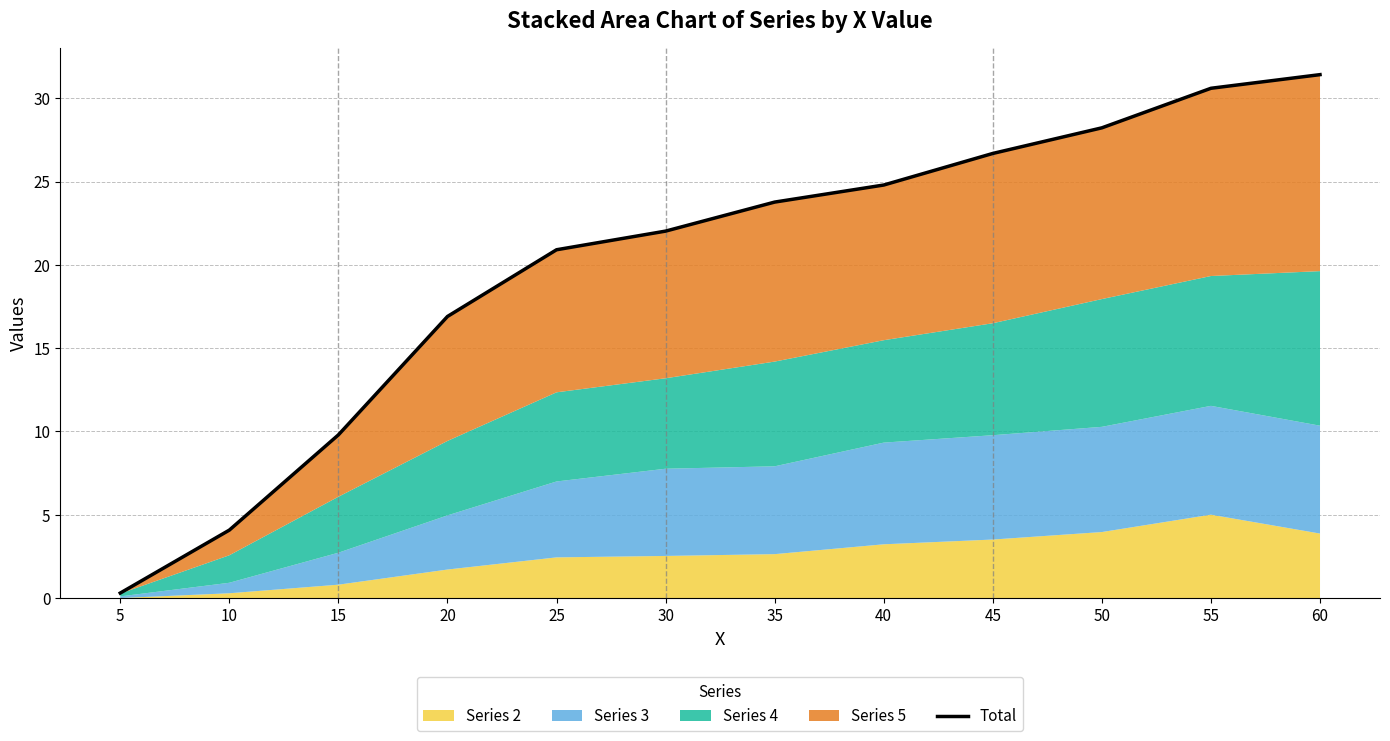

What is the value of the 10th point from the left?

28.2